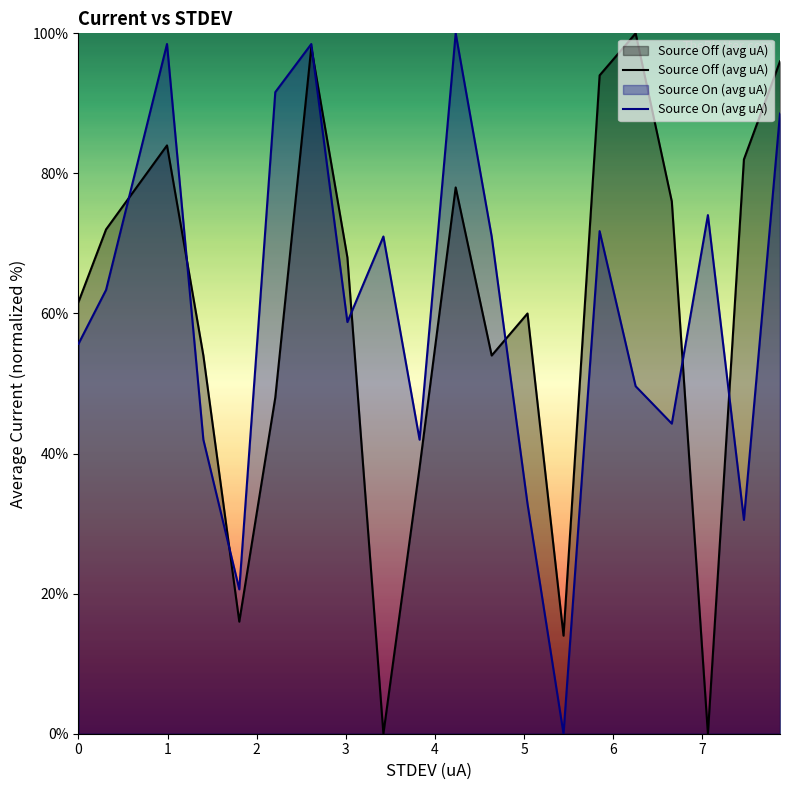

True or false: Source On (avg uA) and Source Off (avg uA) intersect in this chart.

True